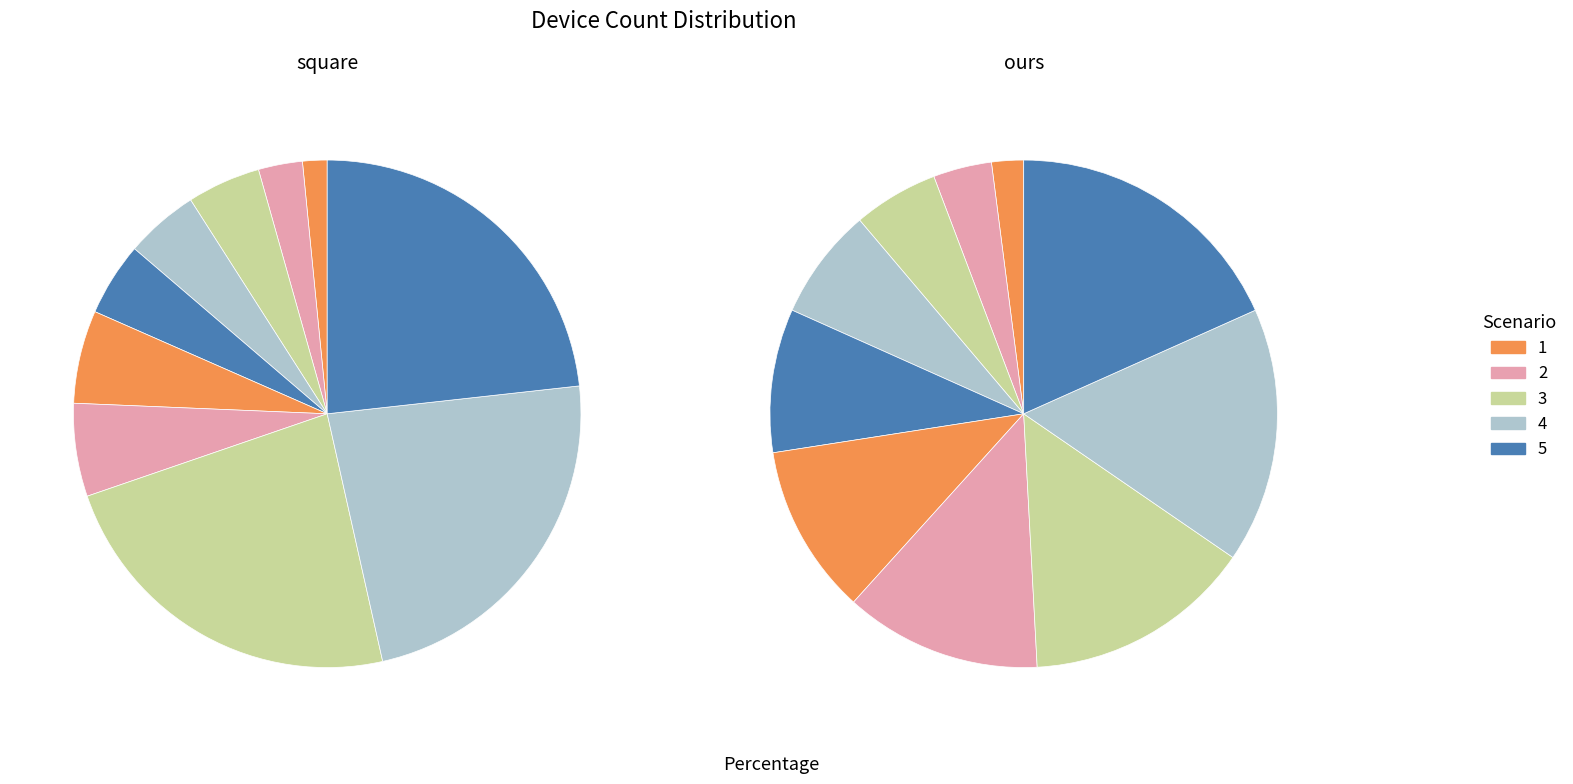

What percentage is NOT represented by 3?

95.3%